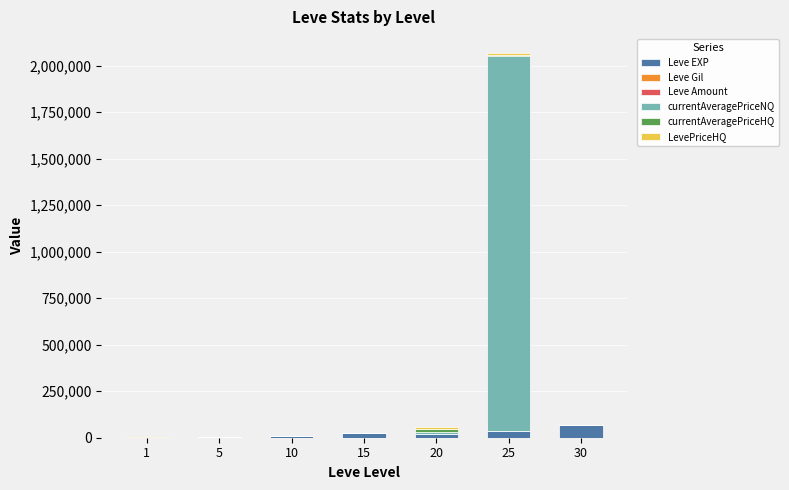

What is the sum of all Leve EXP values?

164730.0